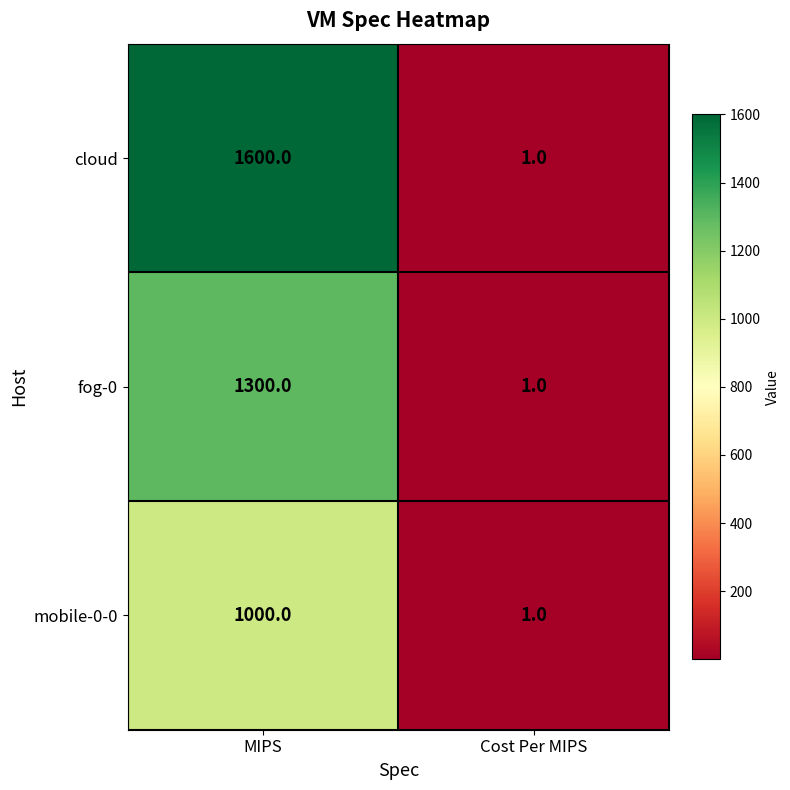

Is it true that cloud equals 1 at Cost Per MIPS?

True